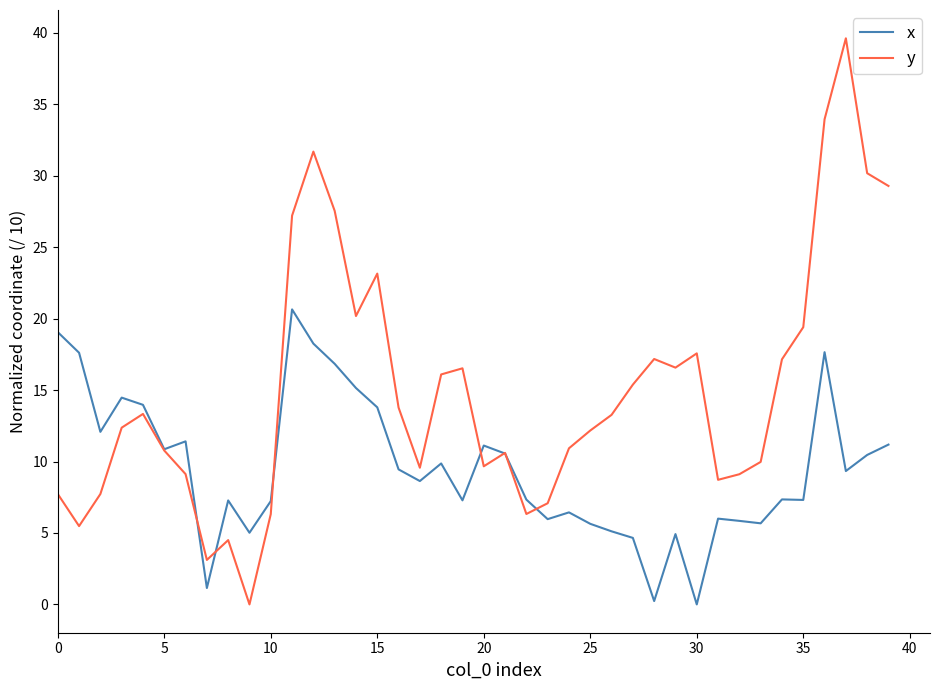

Which series has the largest total across all categories?

y